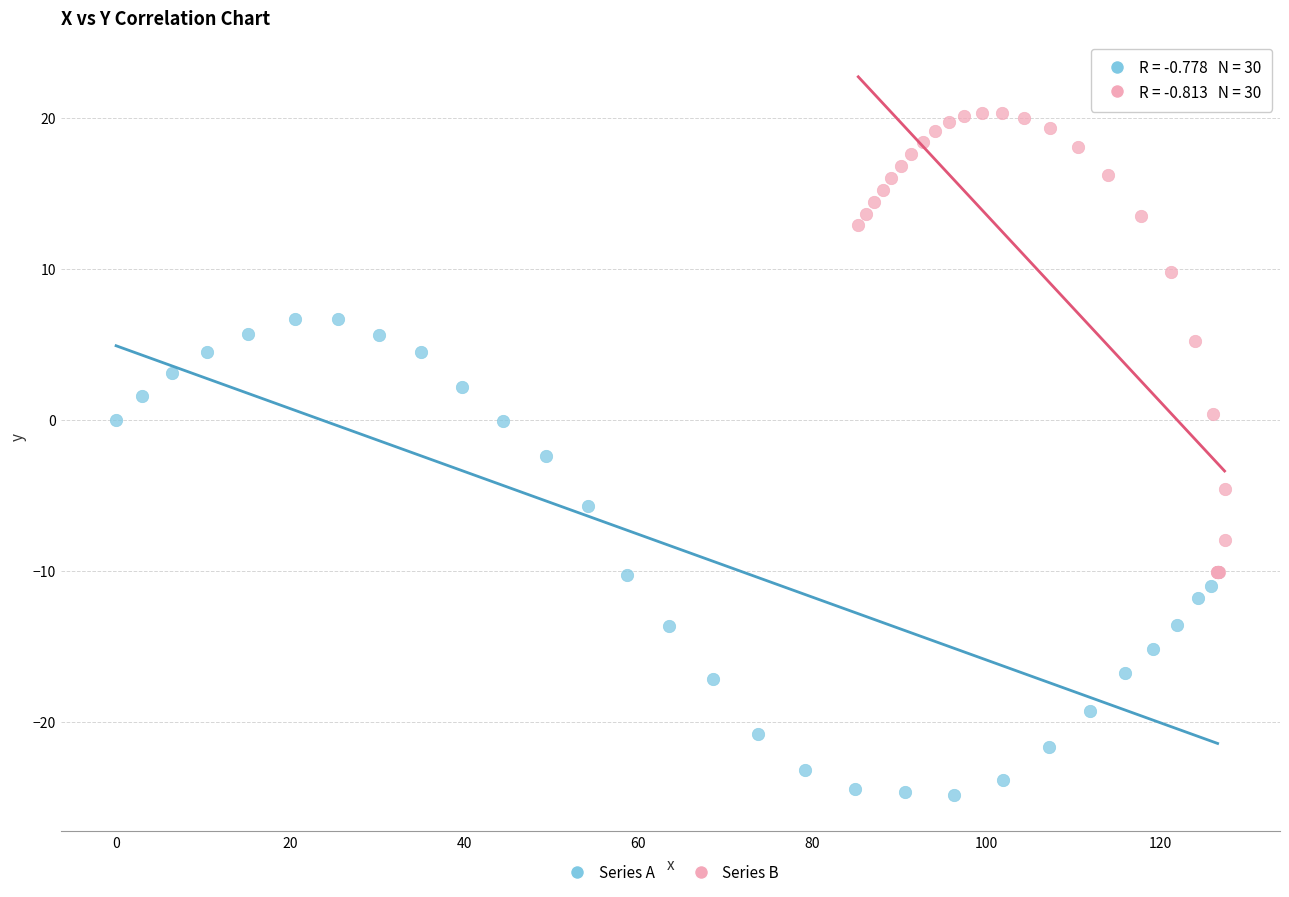

Which series contains the lowest Y value?

Series A